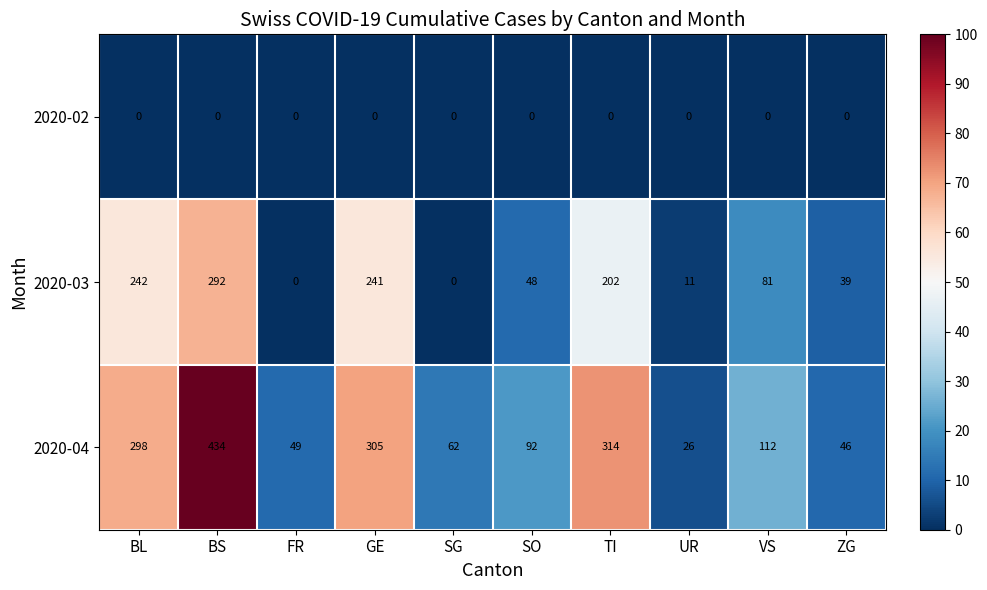

At how many categories does at least one series exceed 16?

10